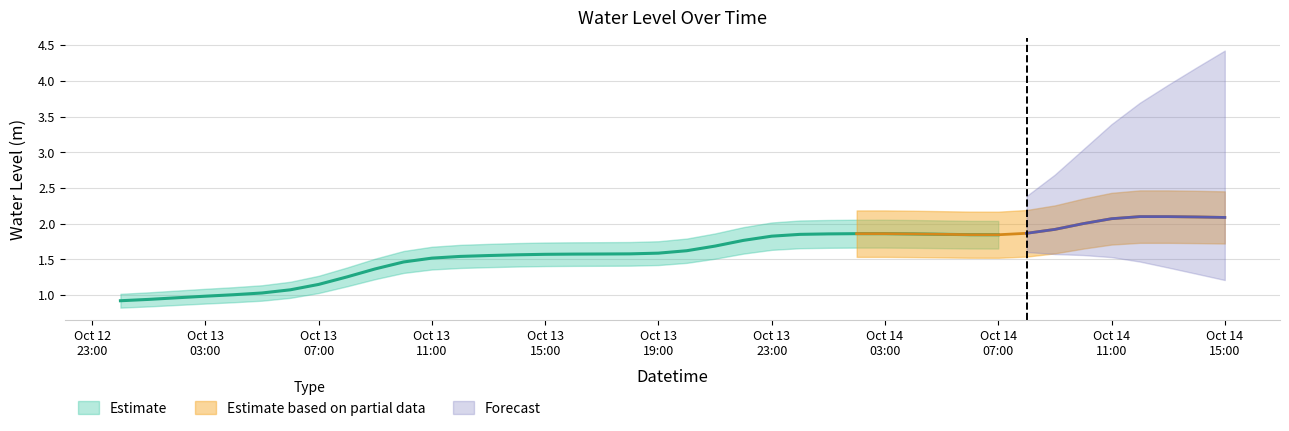

What is the difference between the maximum and minimum values?

1.2